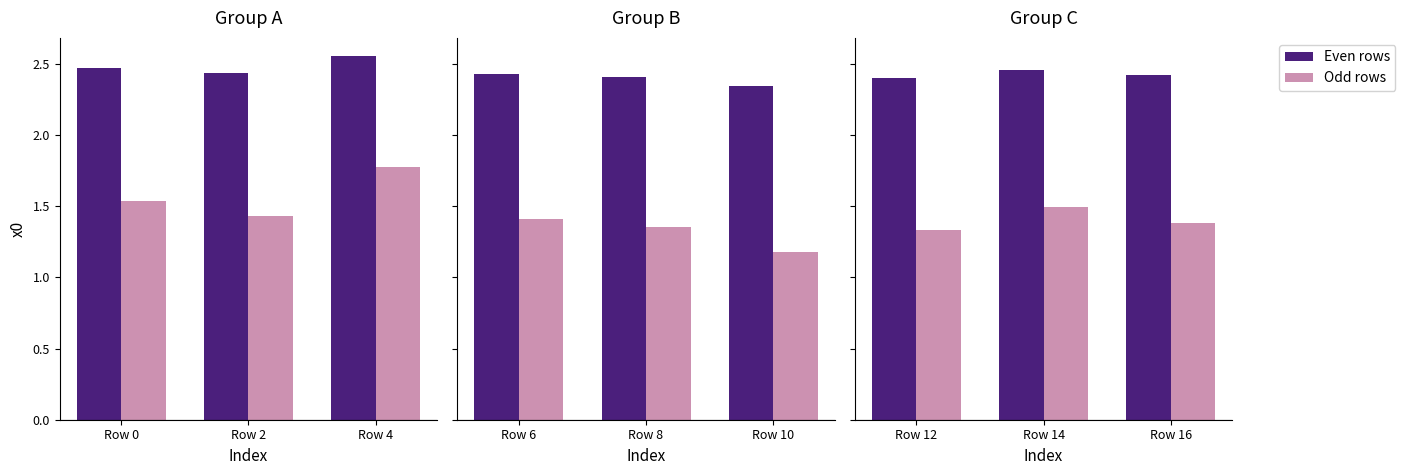

Is the value of Even rows at Row 16 greater than the value of Odd rows at Row 16?

Yes